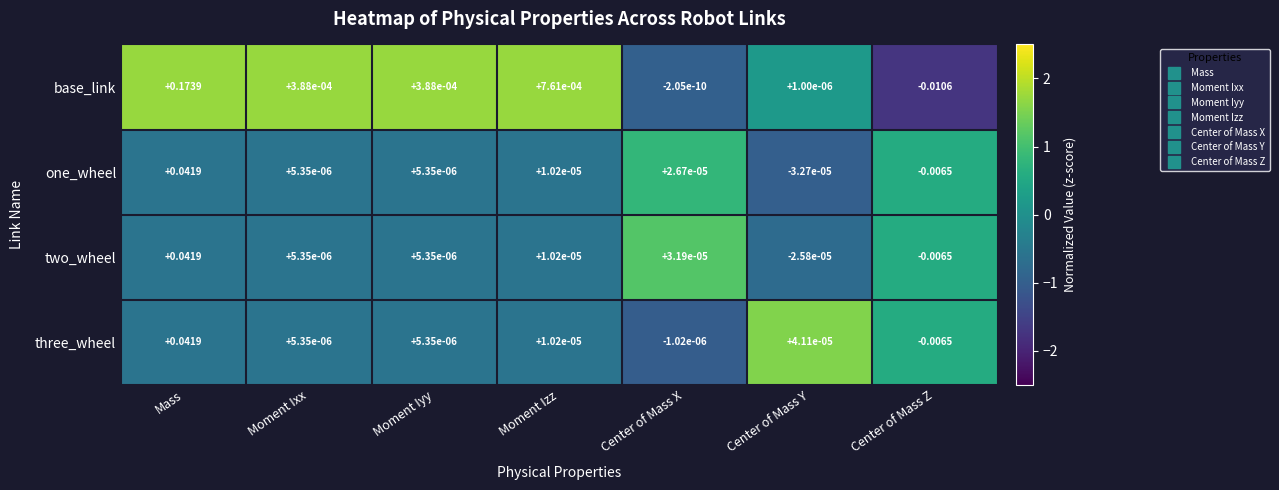

Is the value of two_wheel at Moment Ixx greater than the value of base_link at Moment Ixx?

No